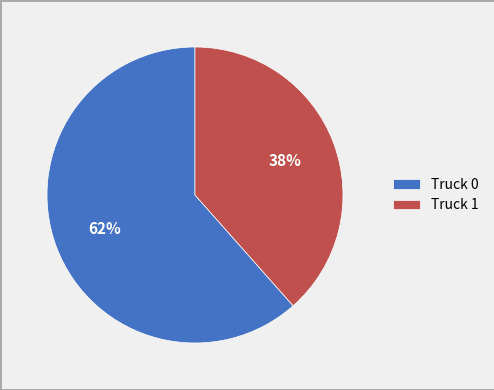

What is the largest slice in the pie chart?

Truck 0